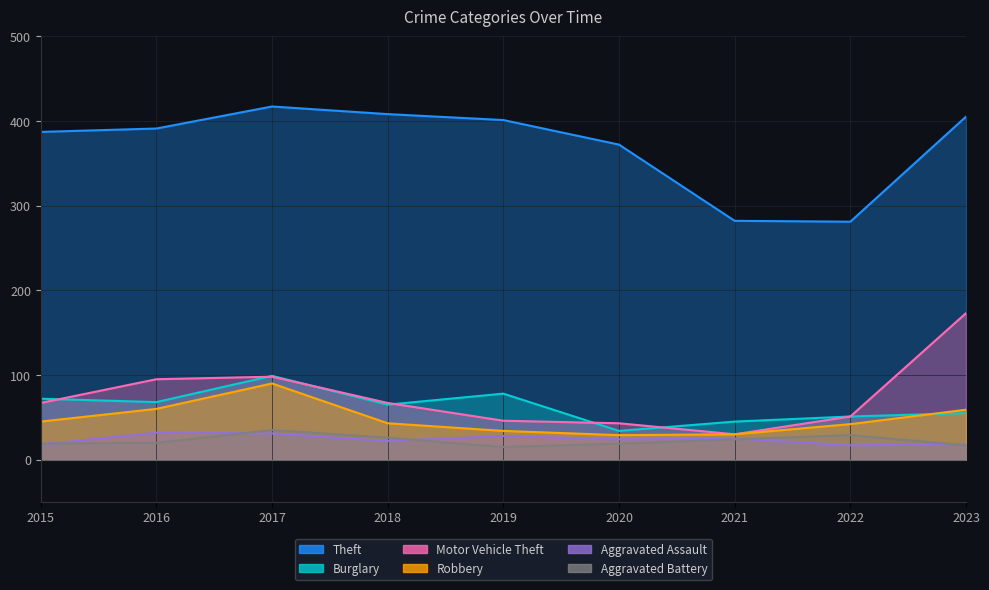

How many values in the Aggravated Assault series are below 24?

4